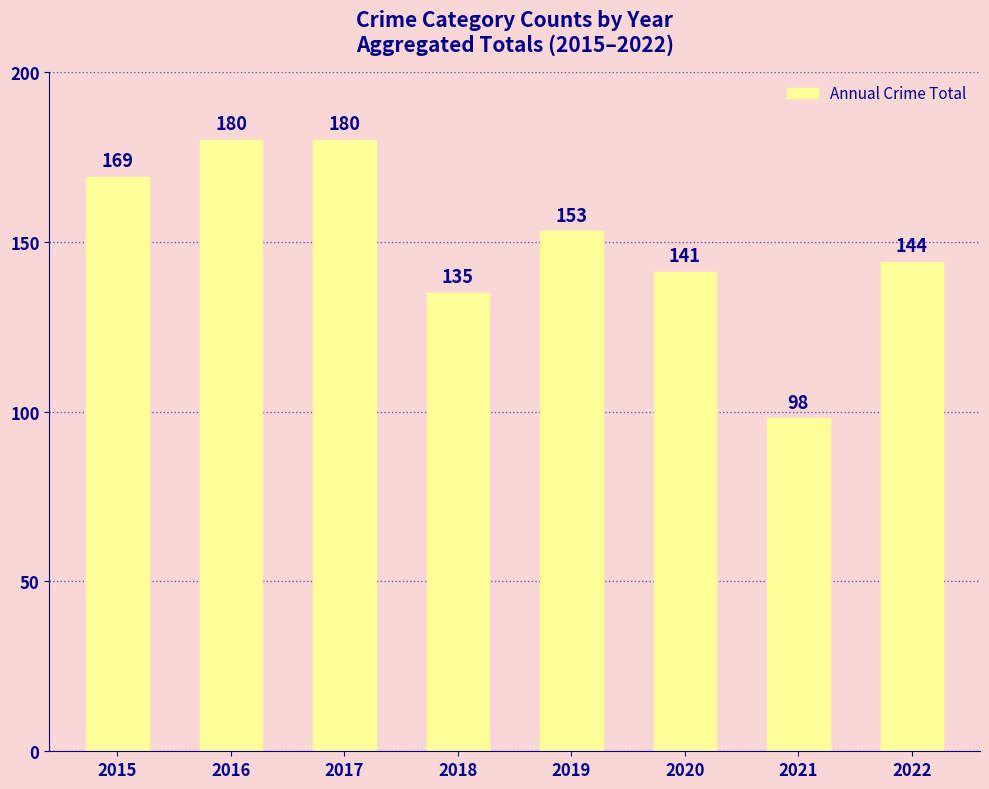

At which category does the chart reach its minimum across all series?

2021